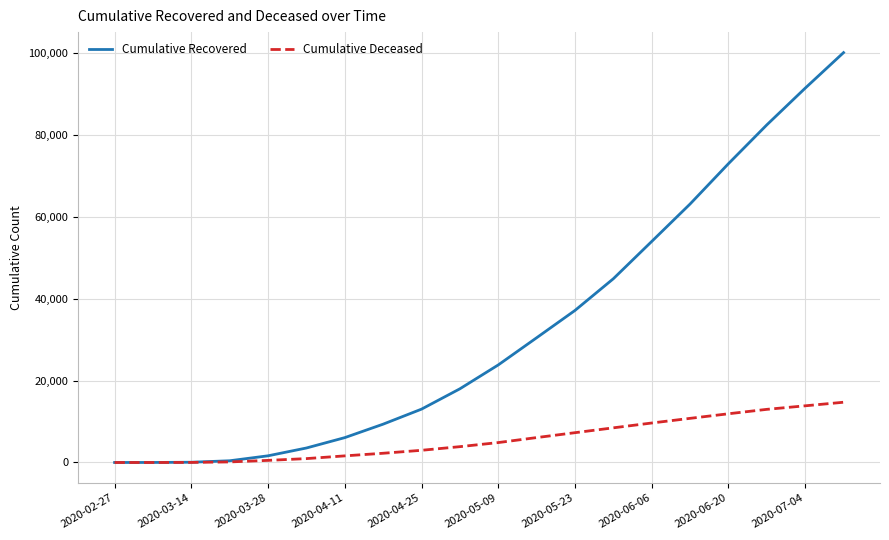

Which series has the widest spread of values?

Cumulative Recovered